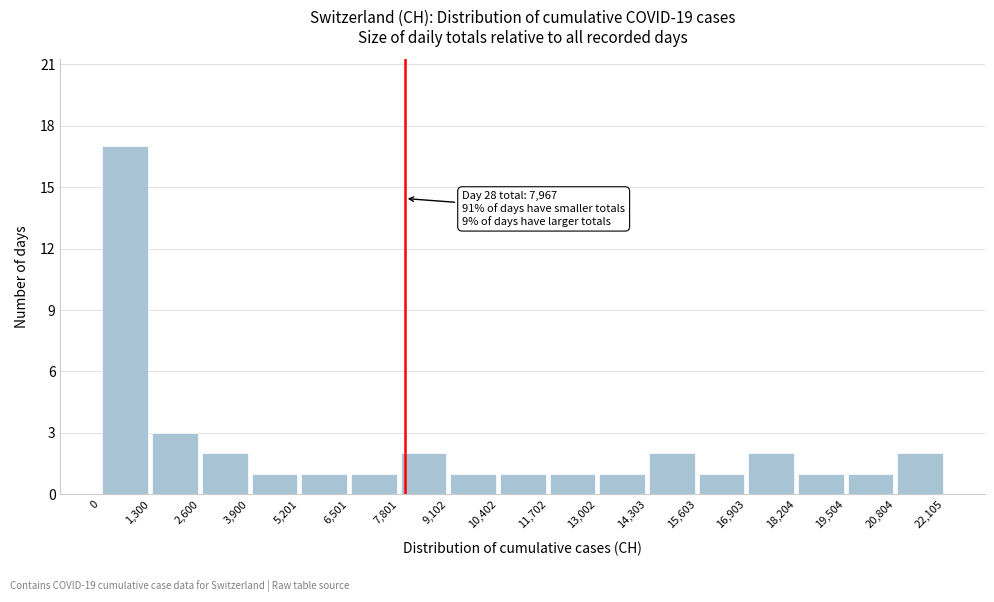

Which range on the x-axis has the tallest bar?

0 to 1,300